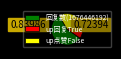

Which slice is the smallest?

up回复True